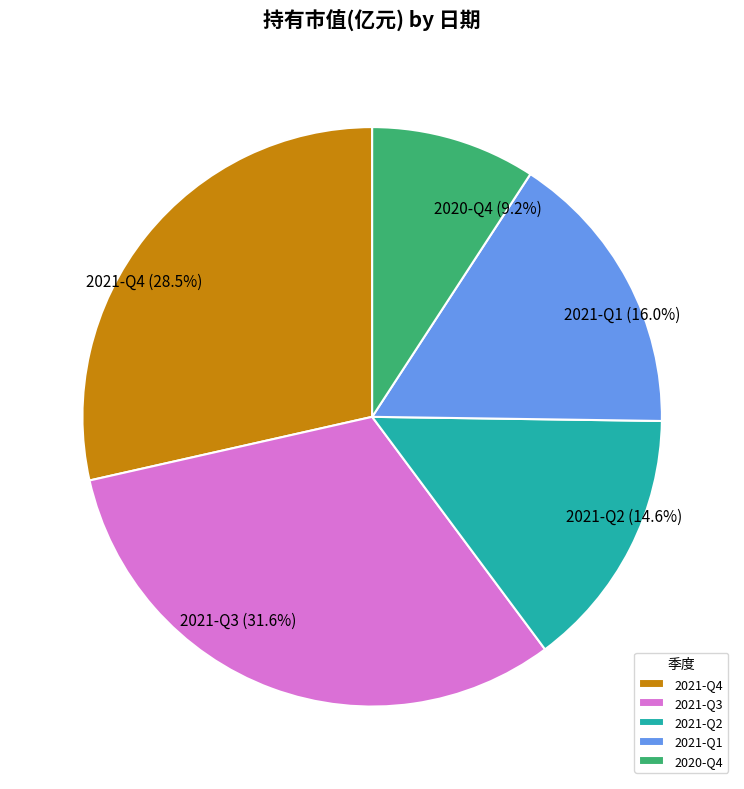

What percentage do 2021-Q3 and 2021-Q2 together represent?

46.2%